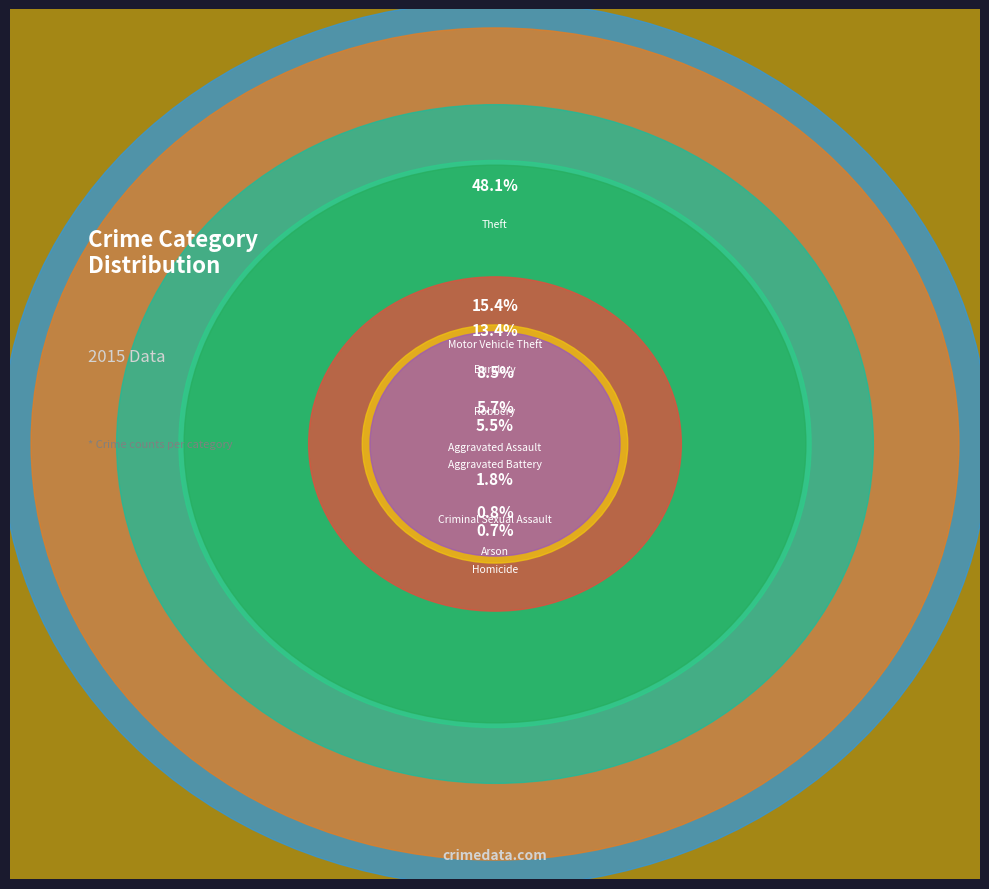

How many slices are in this pie chart?

9